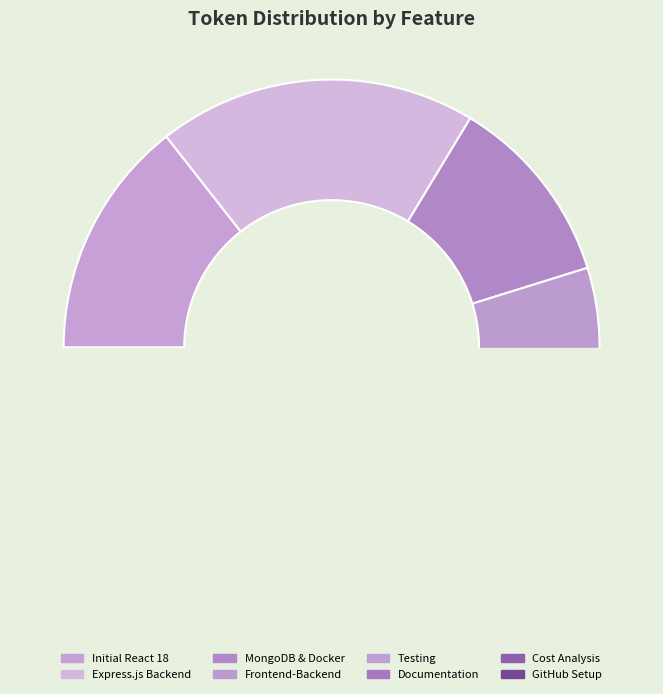

What is the change in value from MongoDB Integration & Docker Setup to Documentation & Wiki Creation?

-1200